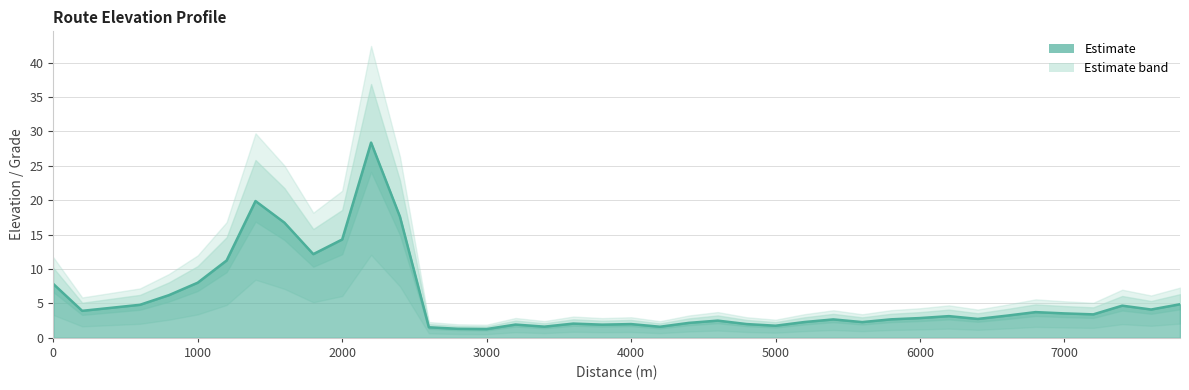

What is the sum of all values?

225.5